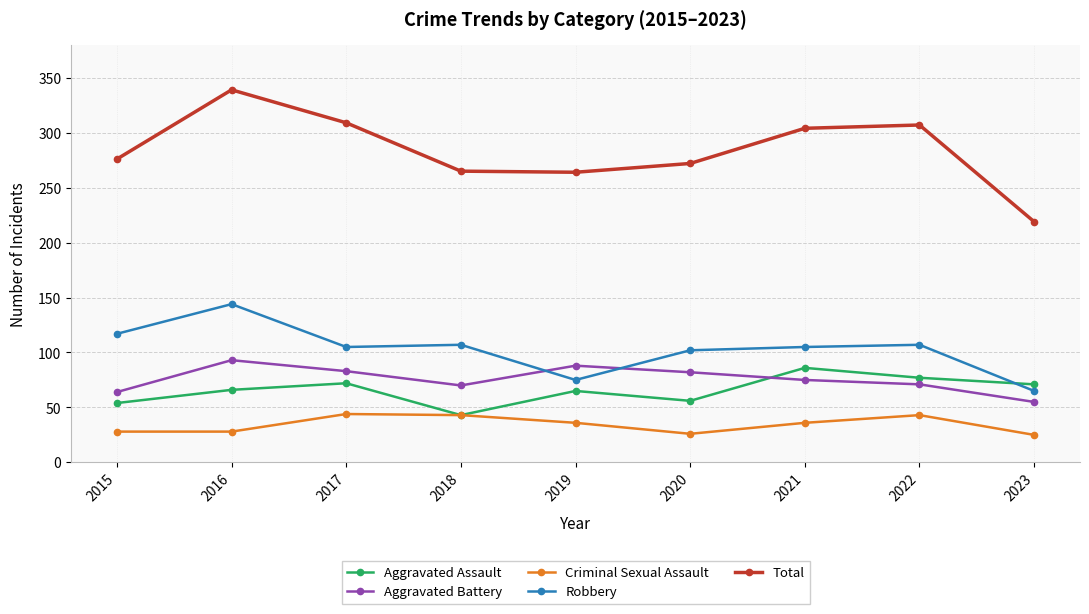

Rank the series at 2020 from lowest to highest value.

Criminal Sexual Assault, Aggravated Assault, Aggravated Battery, Robbery, Total